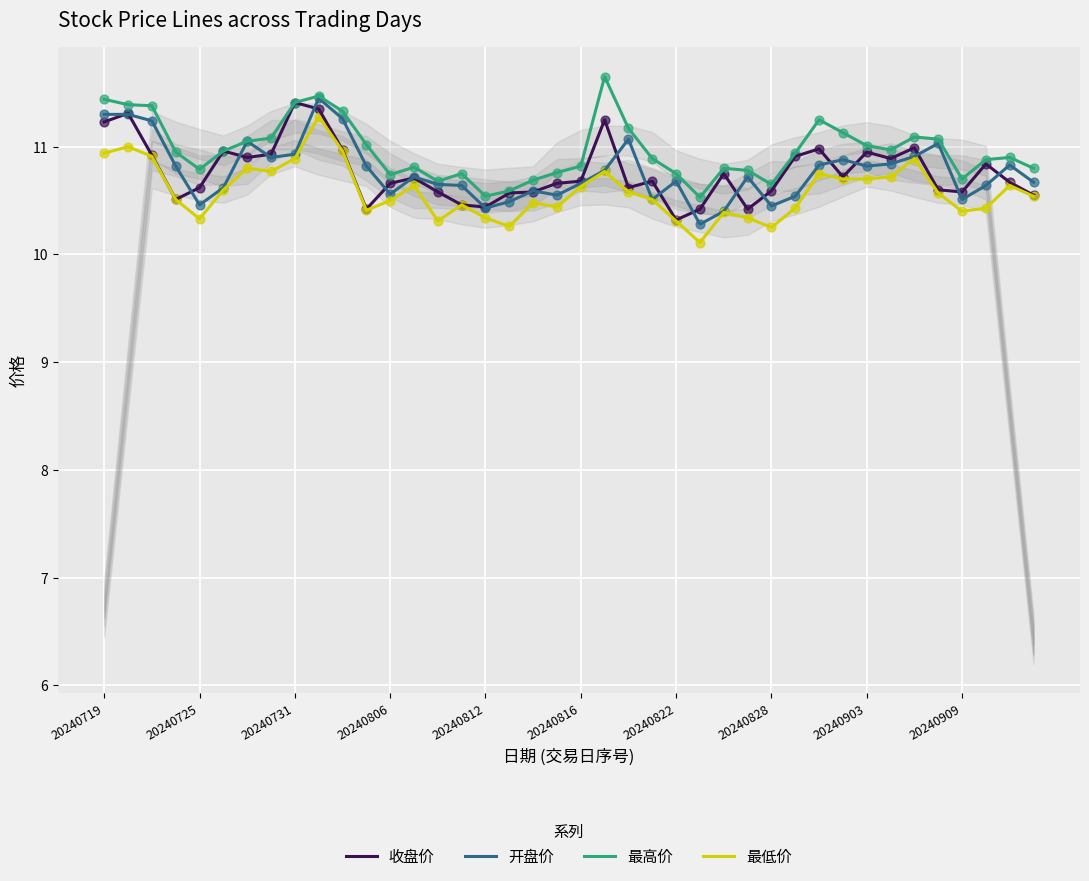

Which series has the largest Y range (max minus min)?

开盘价